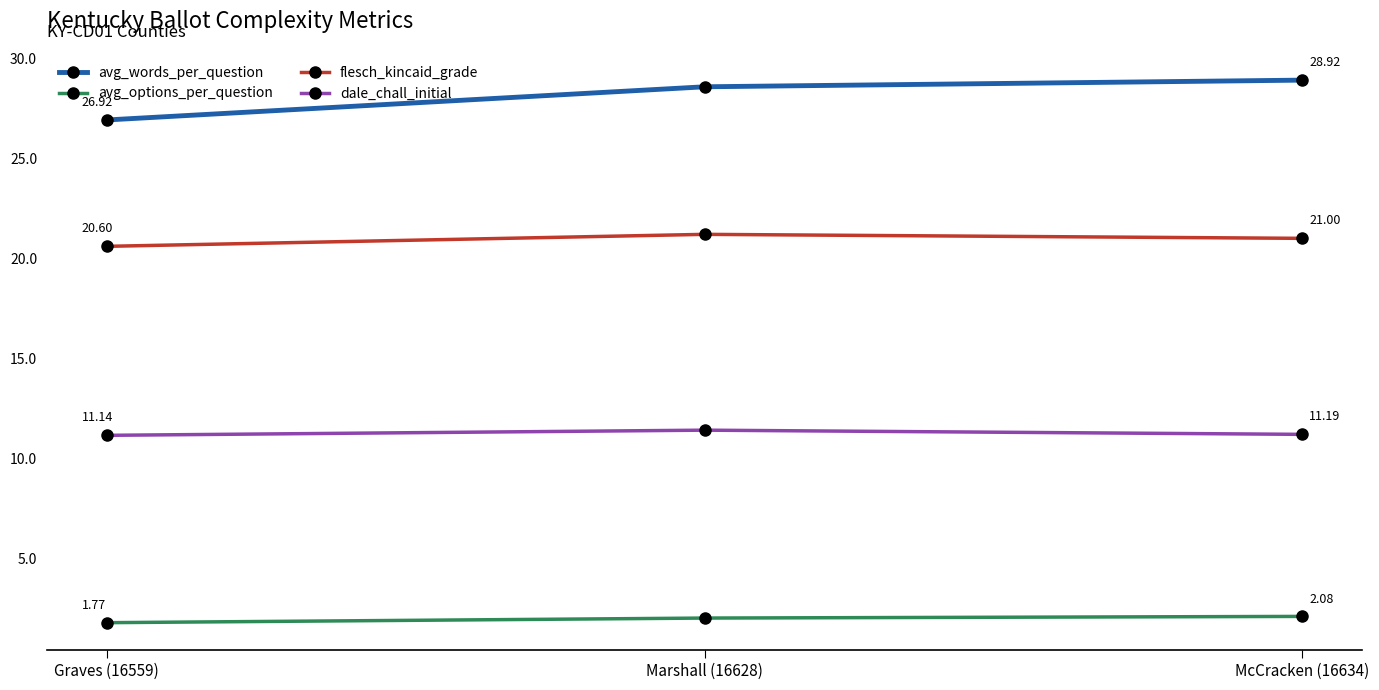

Which series changed the most between Graves (16559) and McCracken (16634)?

avg_words_per_question